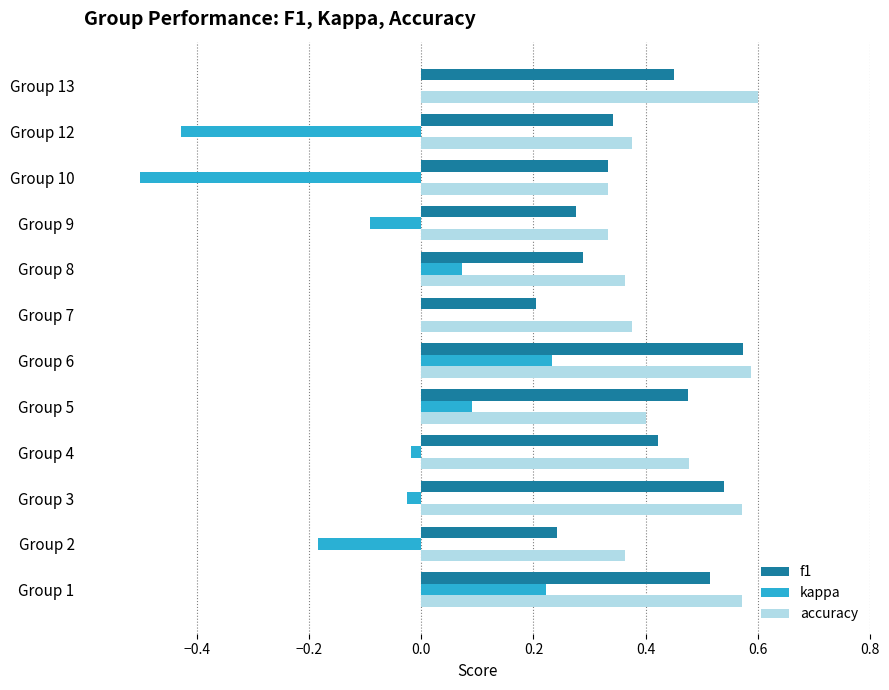

What is the sum of the f1 values at Group 13 and Group 10?

0.8